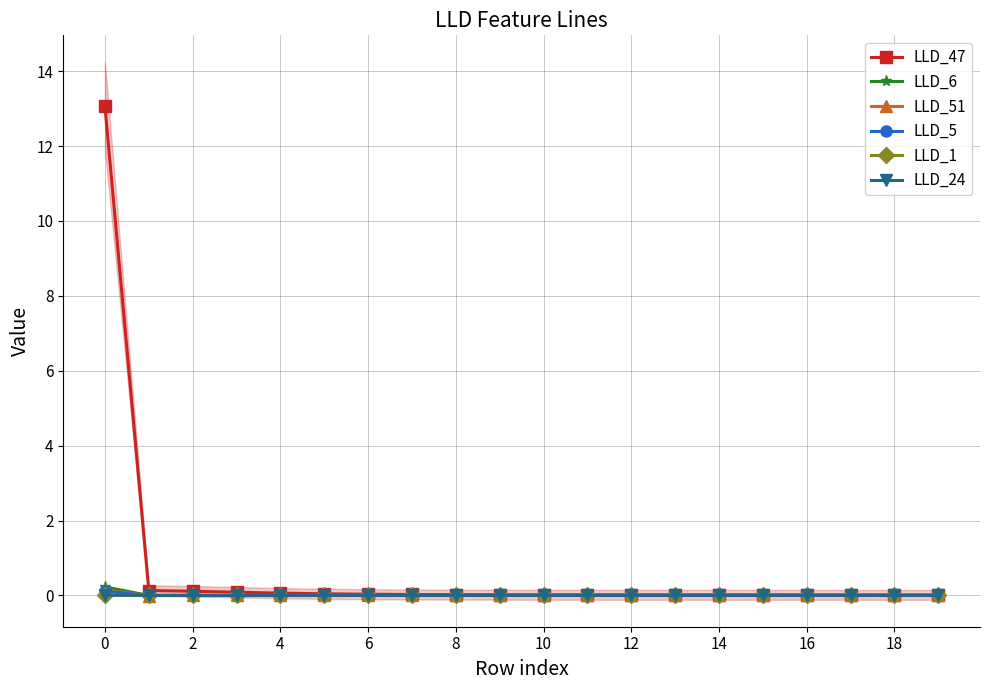

Does the chart have visible grid lines?

Yes